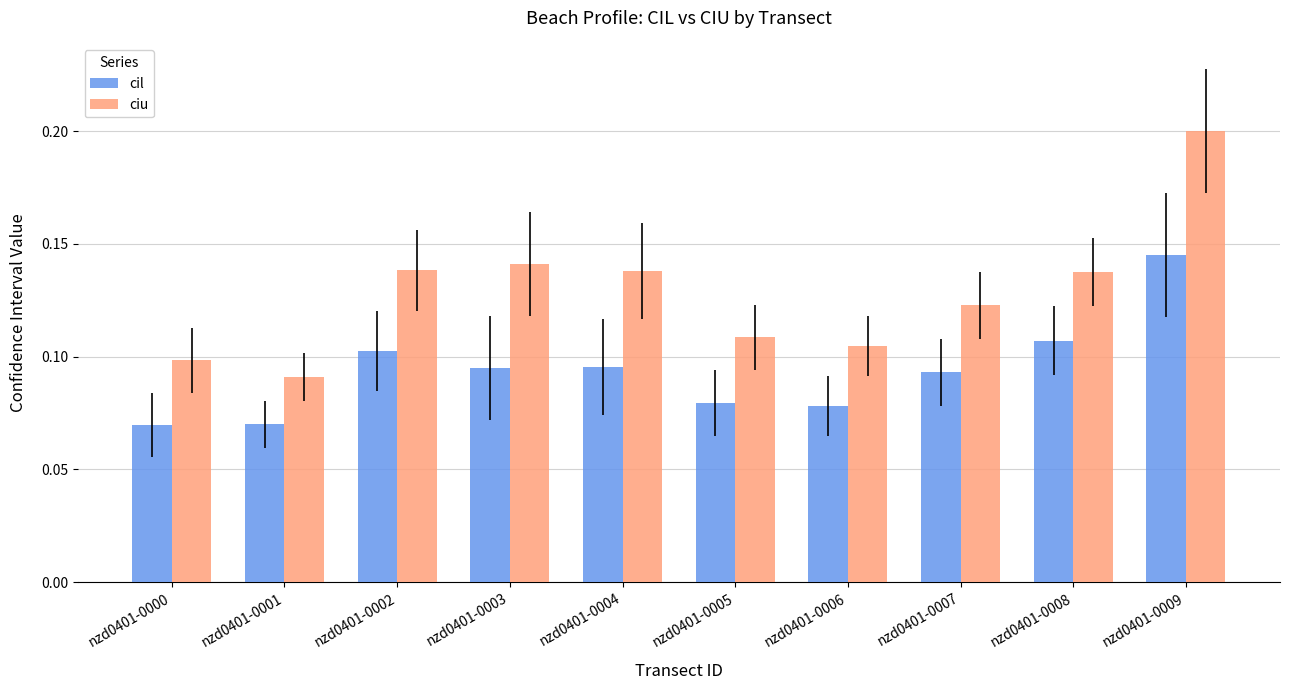

At how many categories does at least one series exceed 0?

10